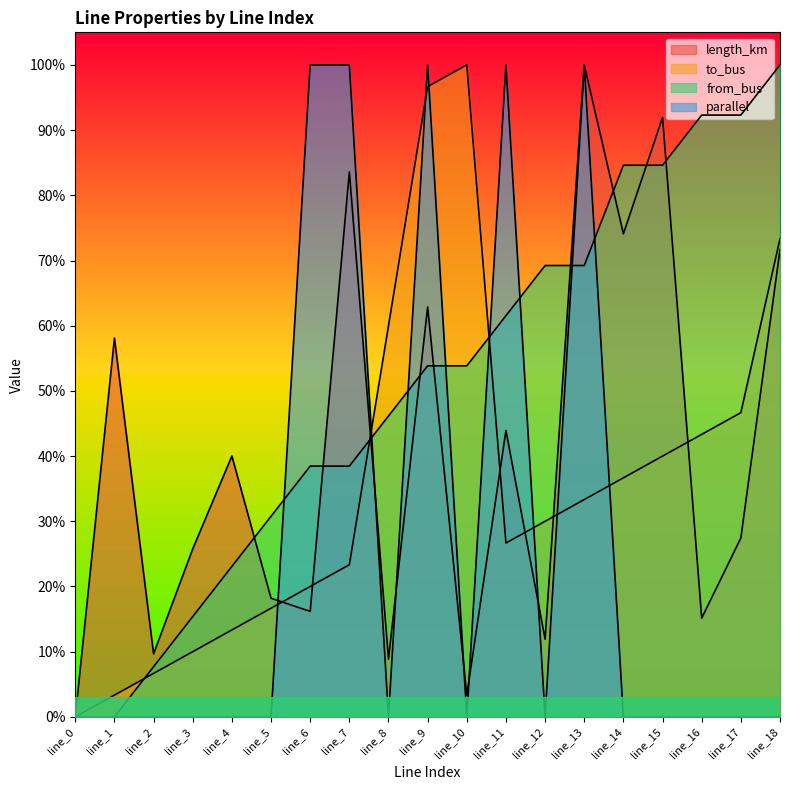

Which series changed the most between line_8 and line_10?

to_bus